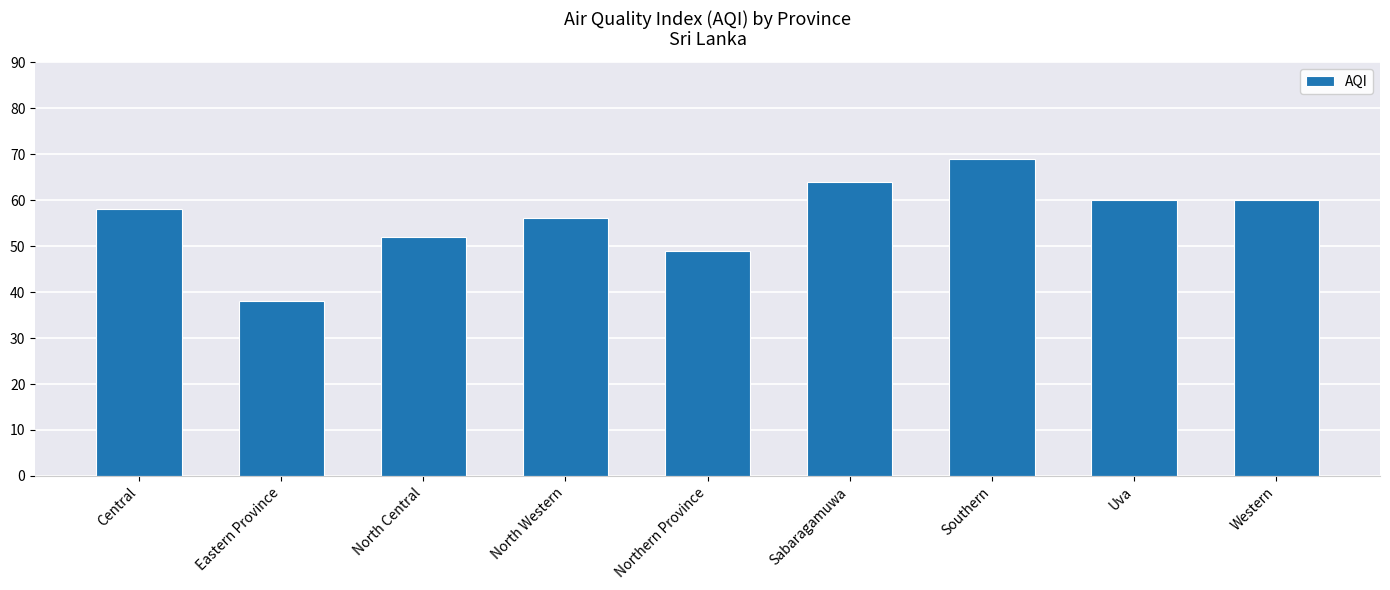

Reading left to right, list all the values displayed in this chart.

Central=58	Eastern Province=38	North Central=52	North Western=56	Northern Province=49	Sabaragamuwa=64	Southern=69	Uva=60	Western=60